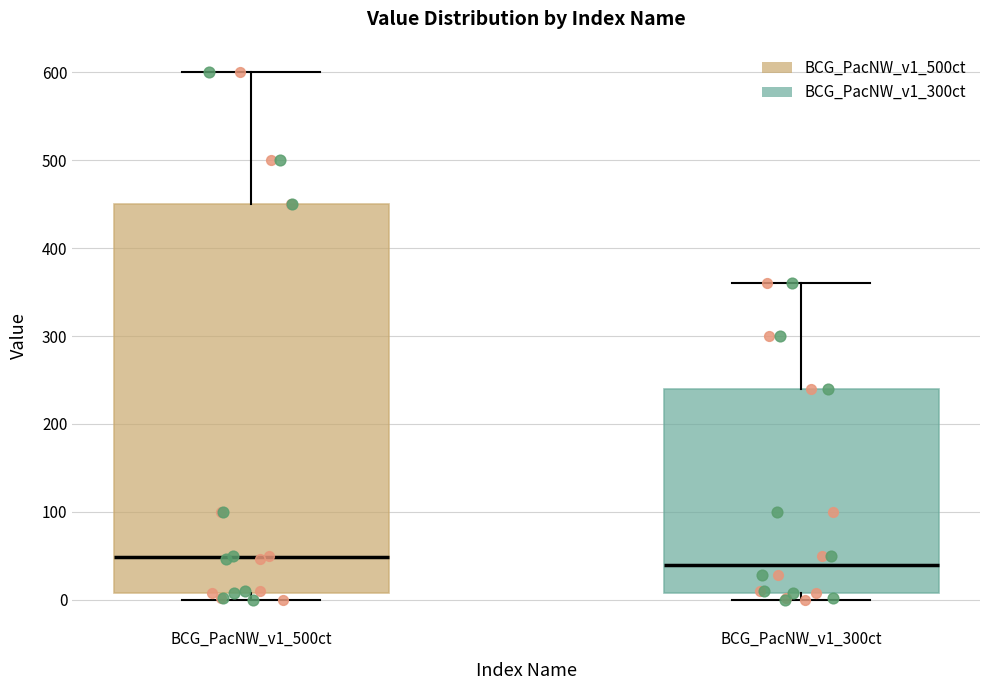

Comparing the boxes themselves (not the whiskers), which one is the tallest?

BCG_PacNW_v1_500ct